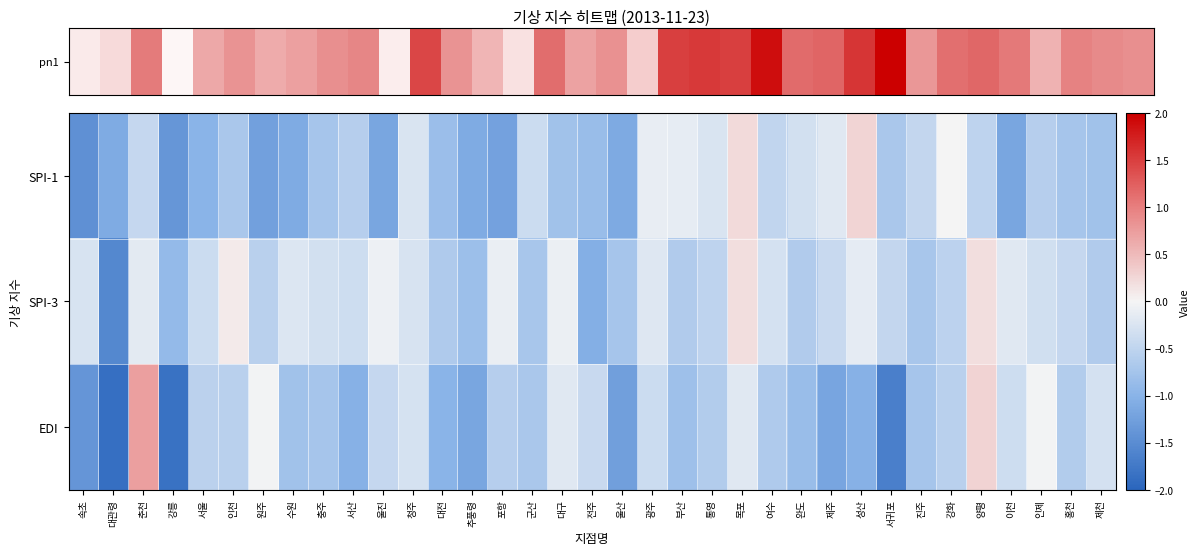

What is the difference between the highest and lowest values at 전주?

0.6